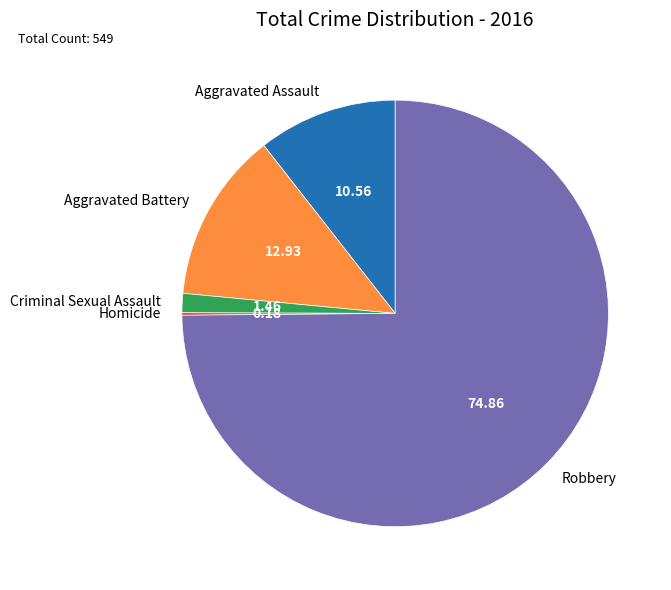

Does Criminal Sexual Assault account for over 50% of the chart?

No